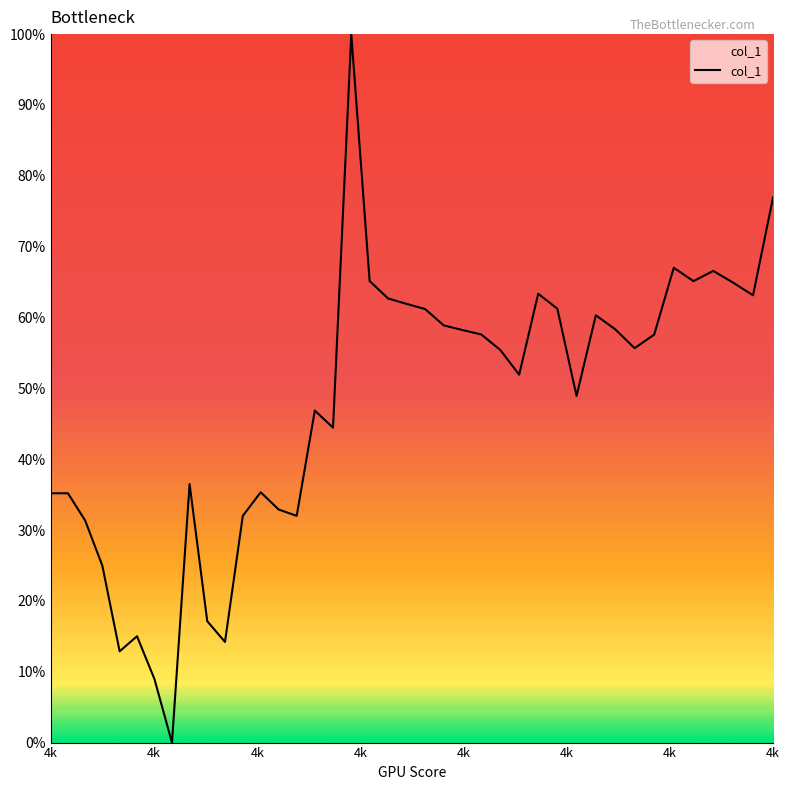

Does the chart have visible grid lines?

No